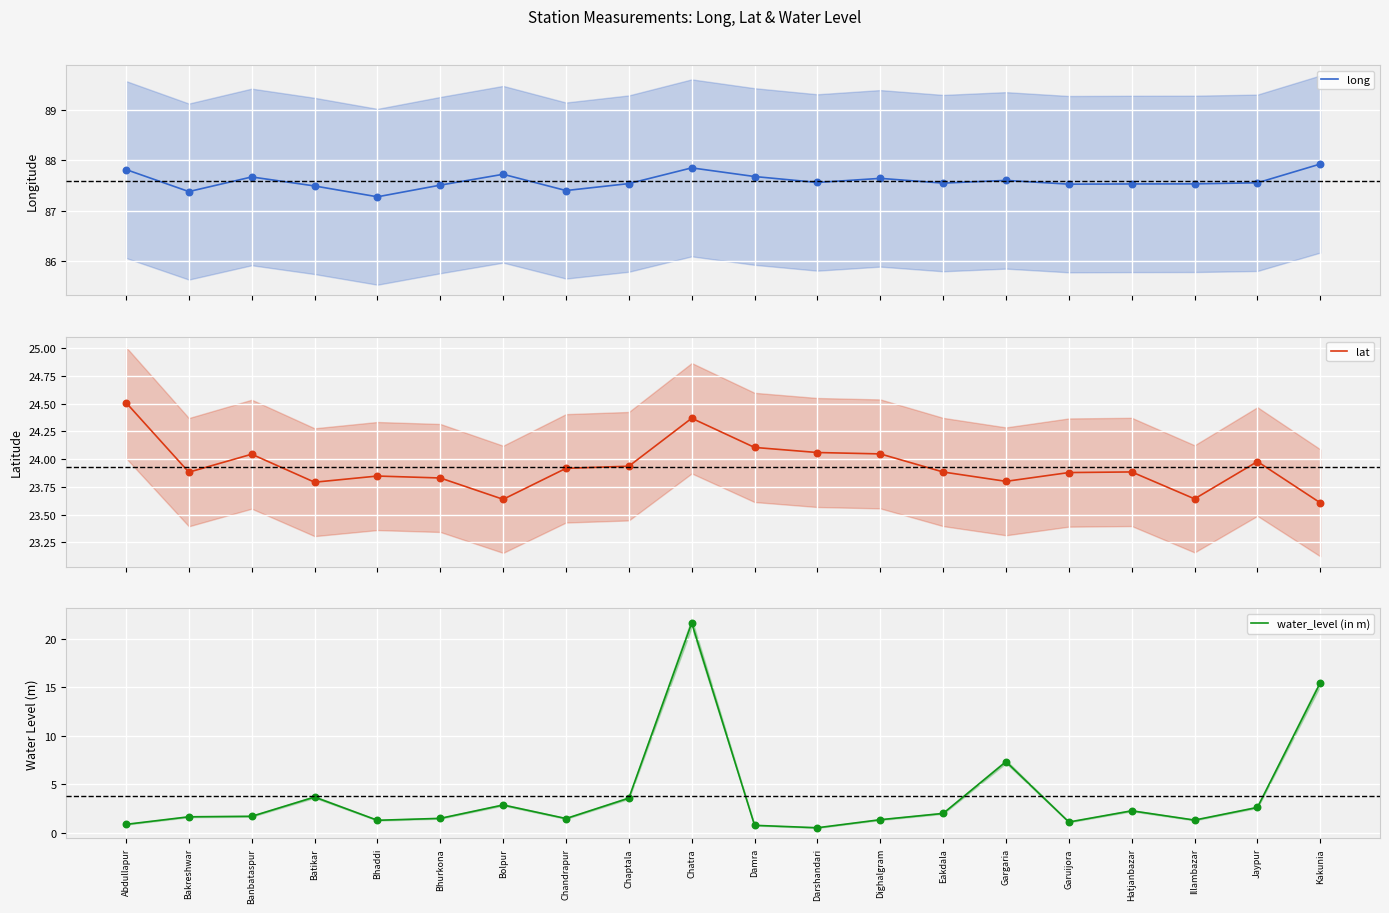

Which series contains the highest Y value?

long